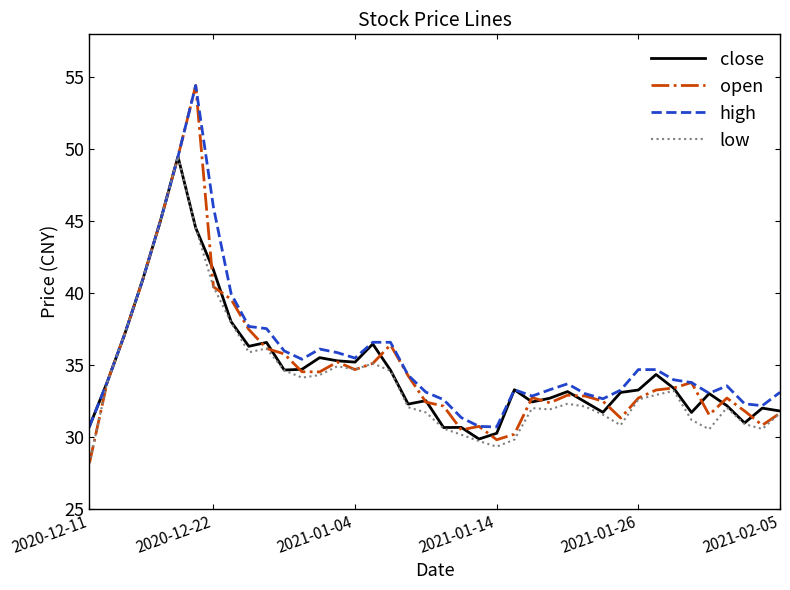

Which series has the largest range (max minus min)?

open